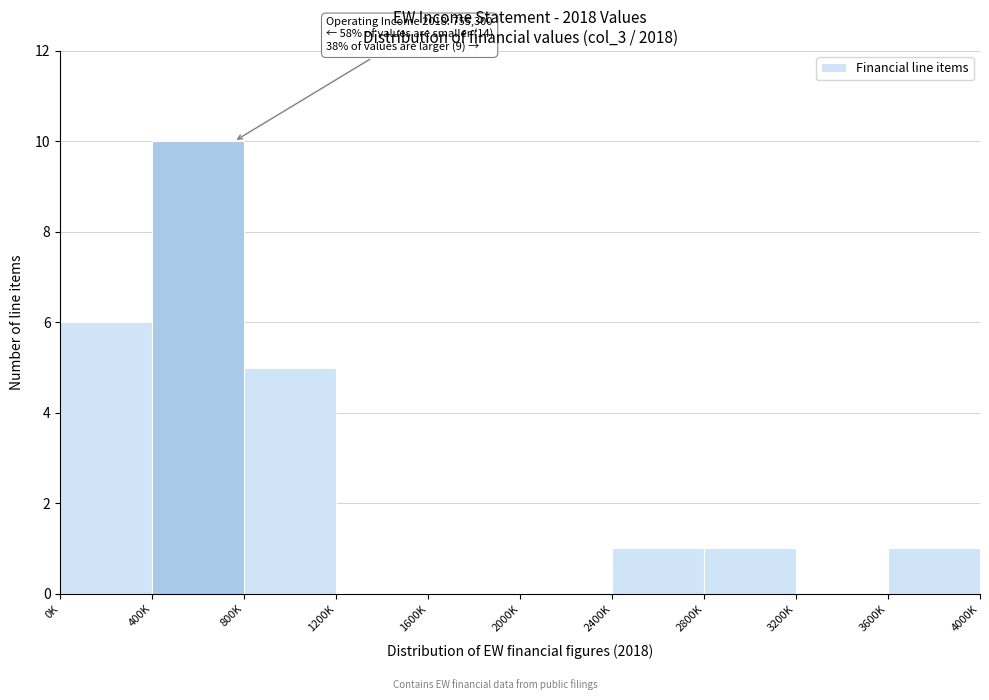

Reading left to right, transcribe all the data shown in this chart.

0K=6	400K=10	800K=5	1200K=0	1600K=0	2000K=0	2400K=1	2800K=1	3200K=0	3600K=1